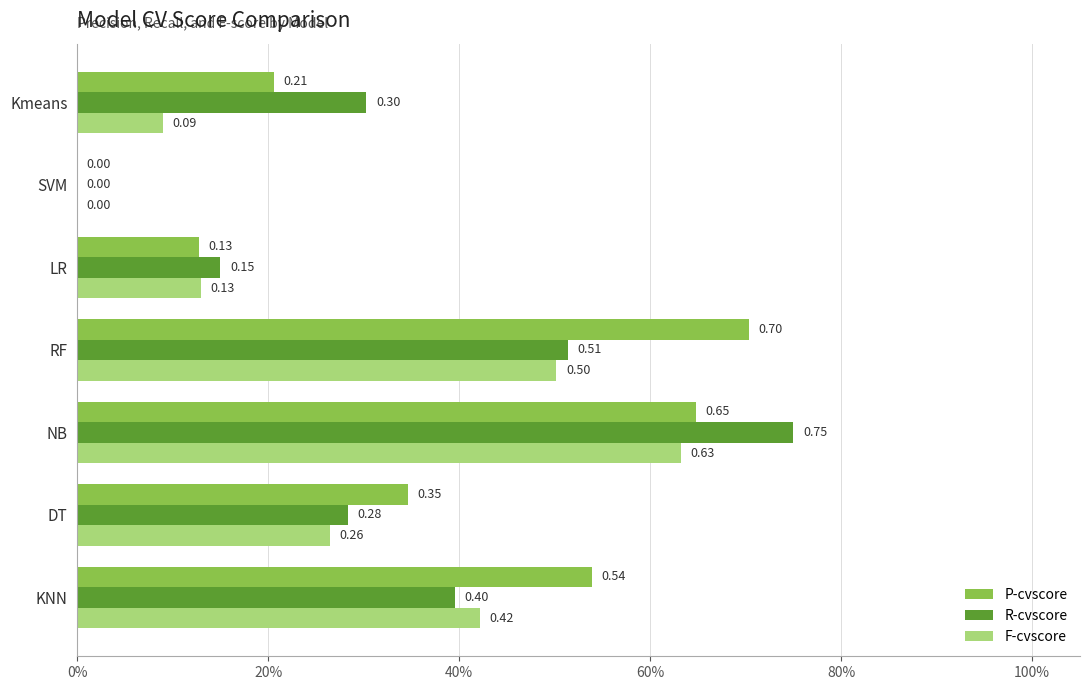

Which series has the largest range (max minus min)?

R-cvscore